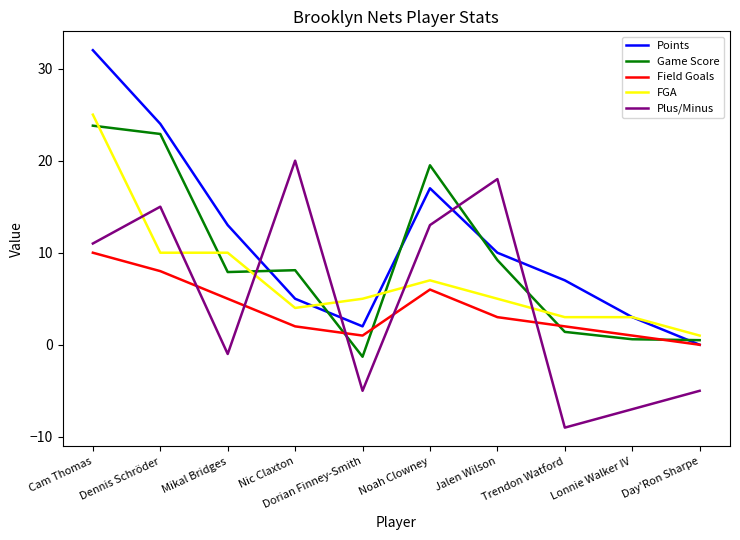

At which category is the sum across all series the highest?

Cam Thomas